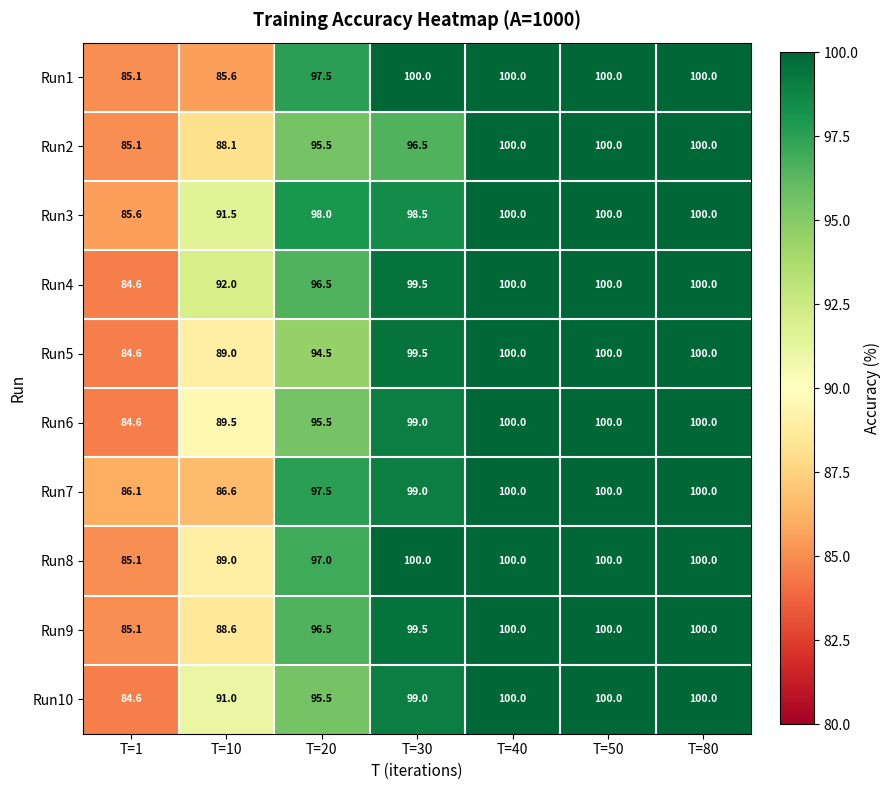

Which series changed the most between T=10 and T=40?

Run1